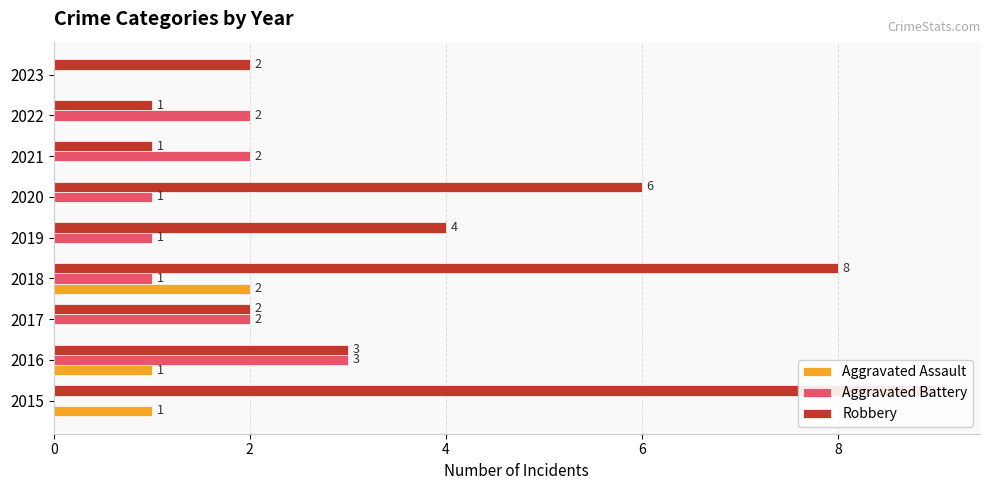

What is the lowest value of the Robbery series?

1